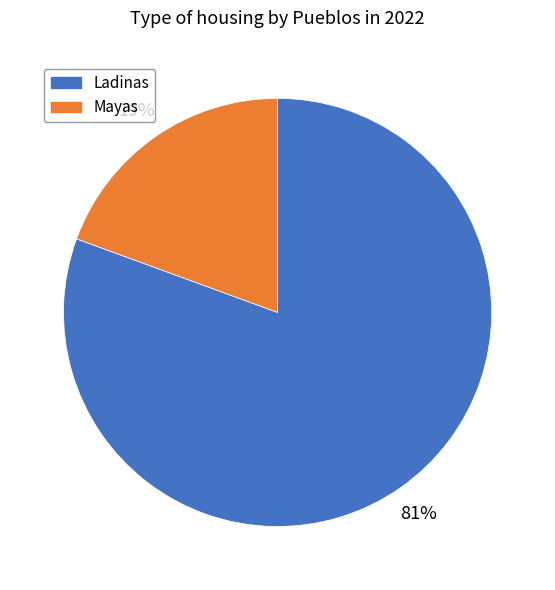

Between Mayas and Ladinas, which is larger?

Ladinas